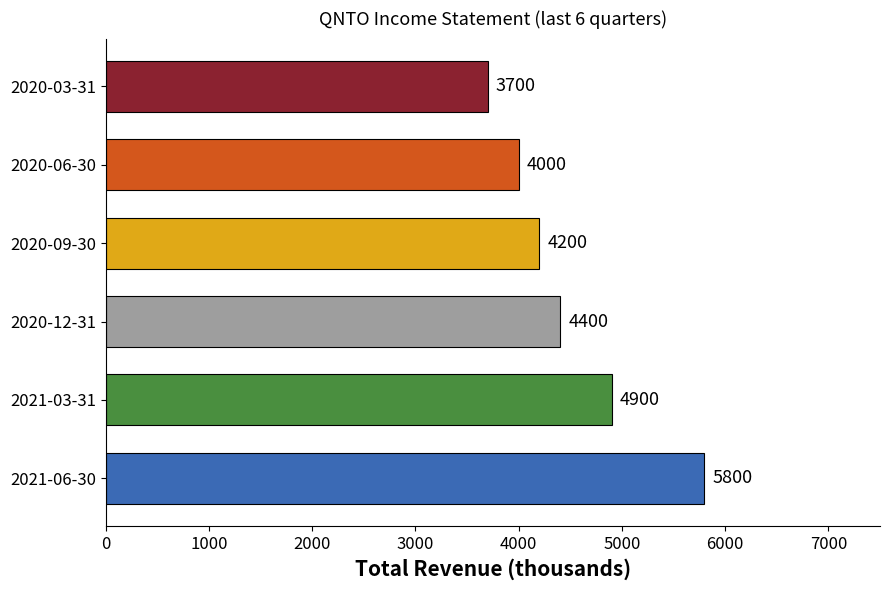

Reading bottom to top, list all the values displayed in this chart.

2021-06-30=5800	2021-03-31=4900	2020-12-31=4400	2020-09-30=4200	2020-06-30=4000	2020-03-31=3700